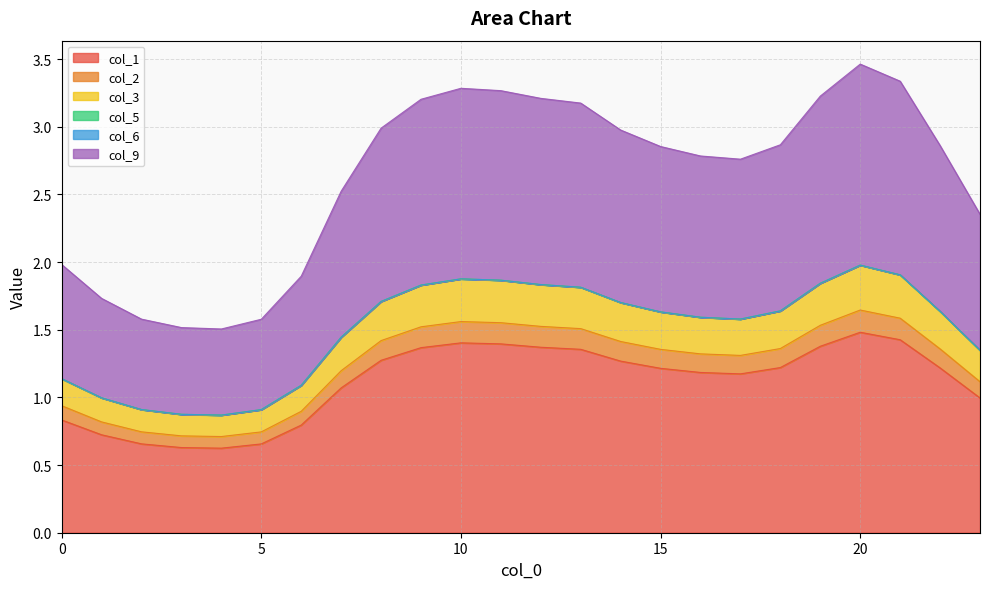

How many interior local valleys does the 2 series have?

2